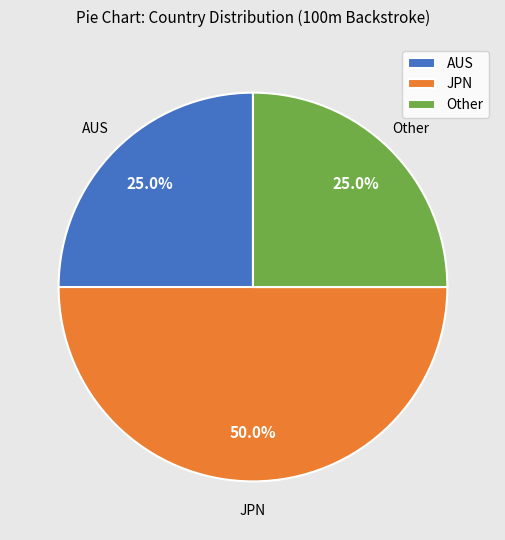

Does Other represent more than half of the total?

No